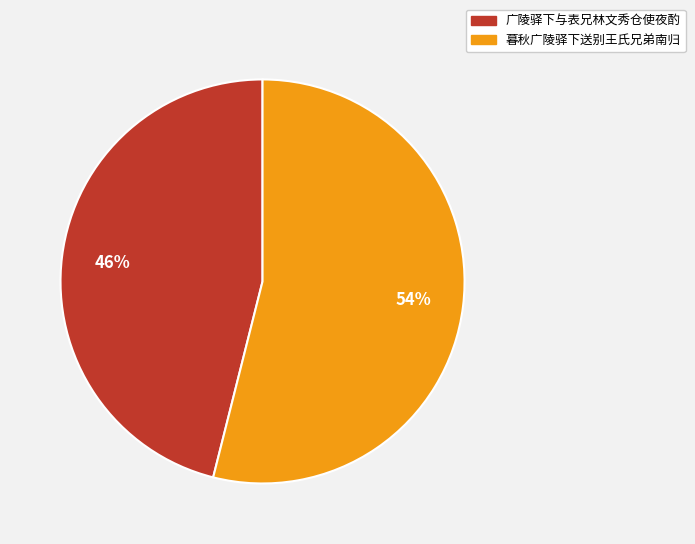

True or false: 广陵驿下与表兄林文秀仓使夜酌 accounts for 46% of the total.

True